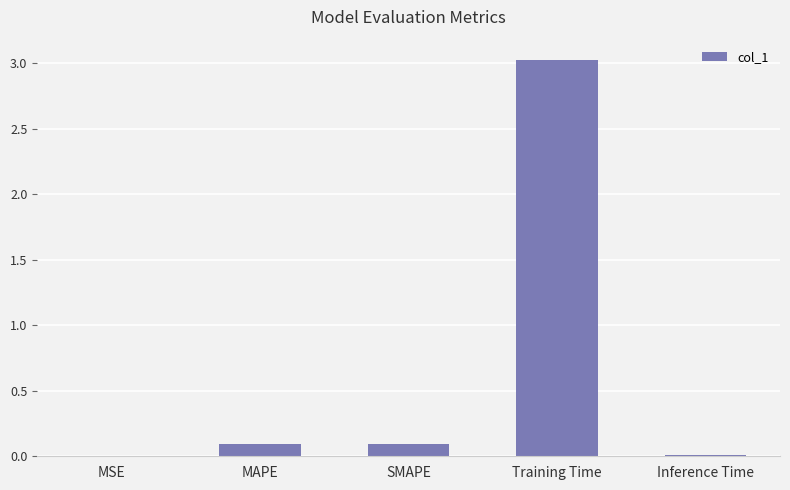

What is the sum of all values?

3.2